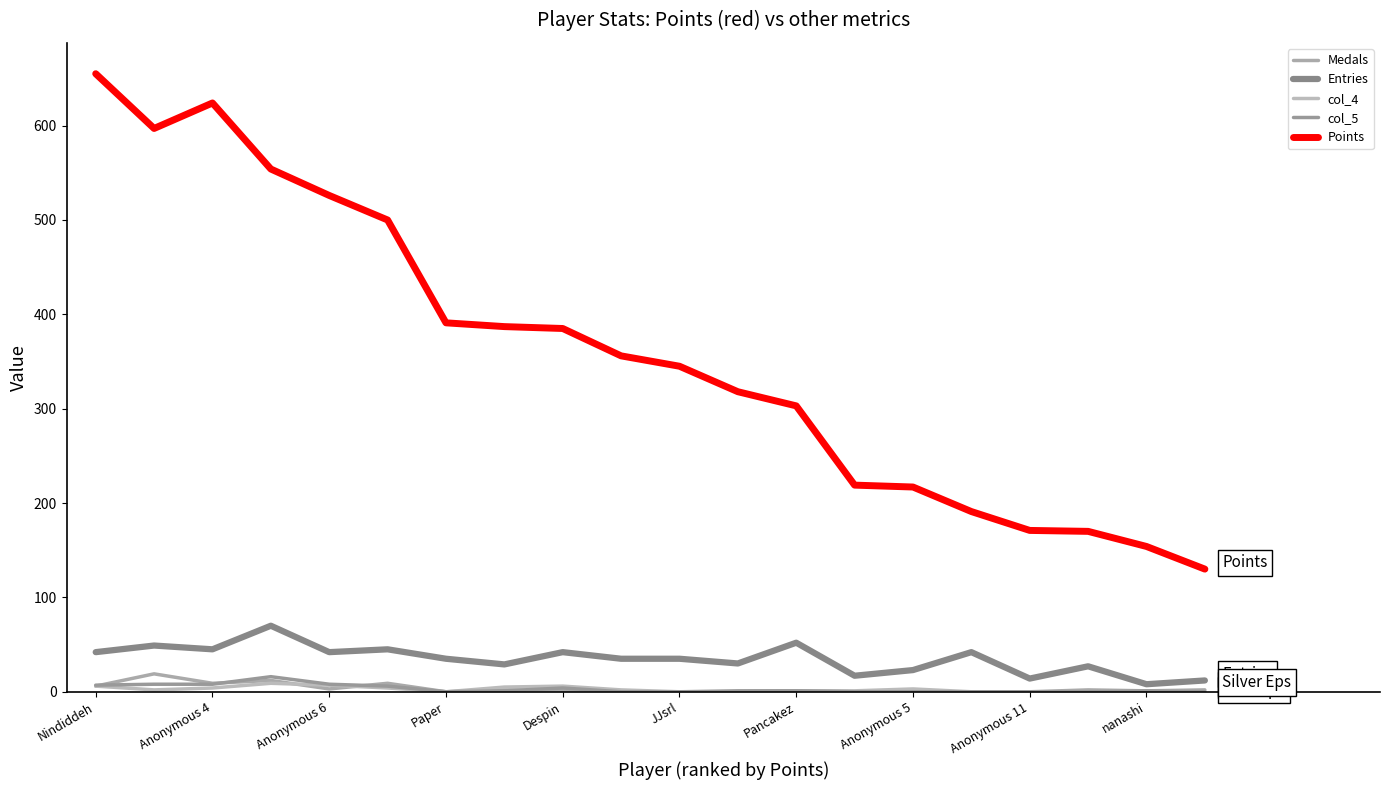

How many interior local valleys does the col_5 series have?

1